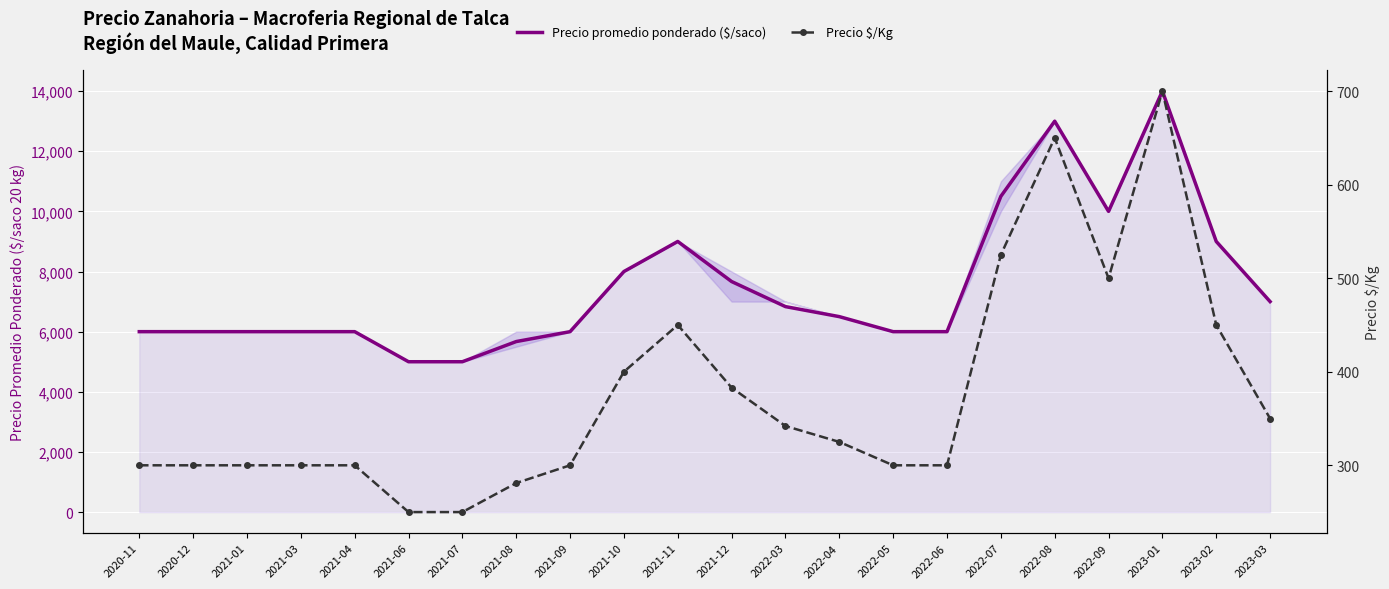

Rank the series at 2023-02 from lowest to highest value.

Precio $/Kg, Precio promedio ponderado ($/saco)